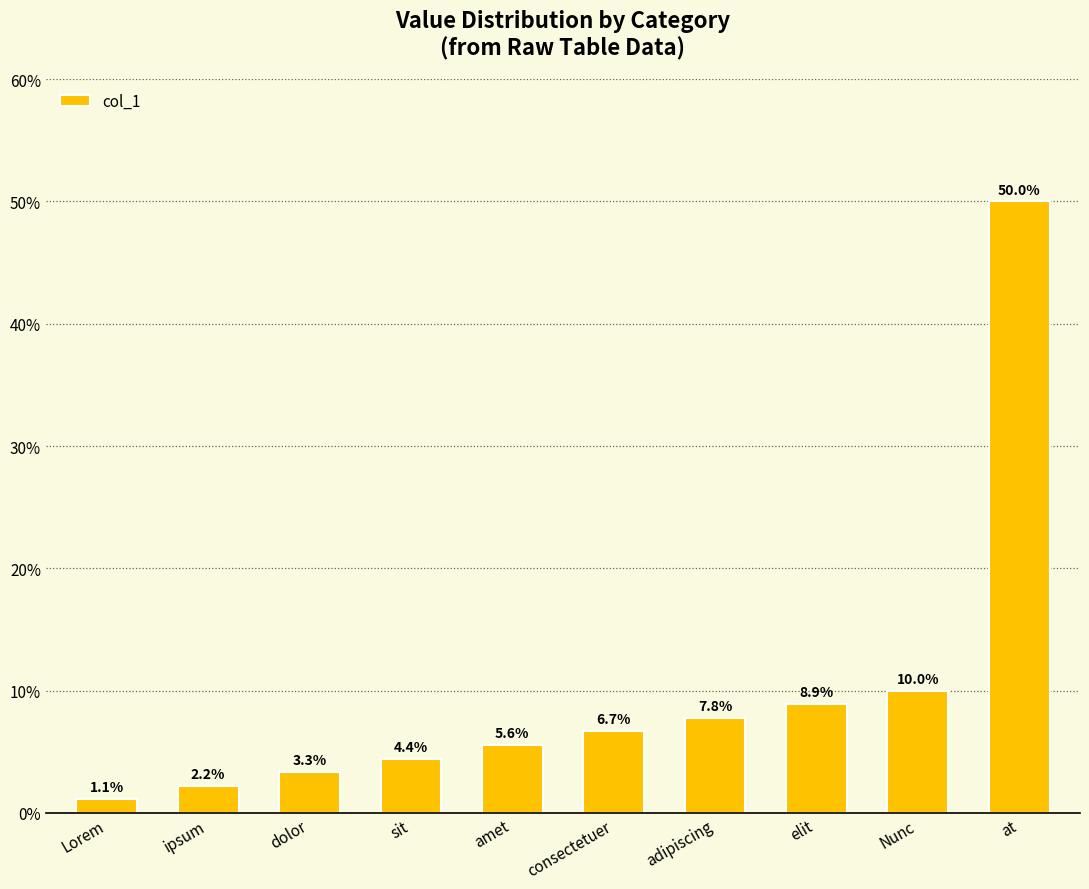

At which category does the chart reach its peak across all series?

at